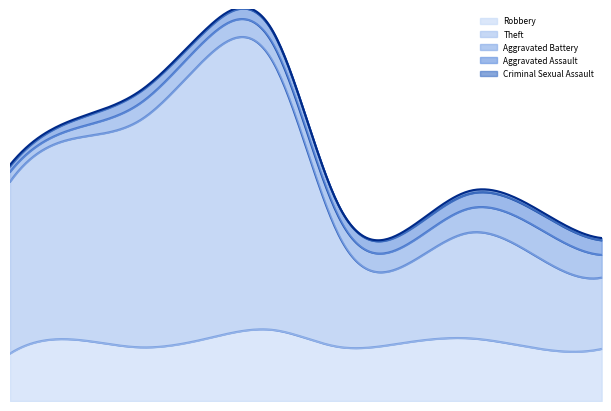

Which series has the largest range (max minus min)?

Theft